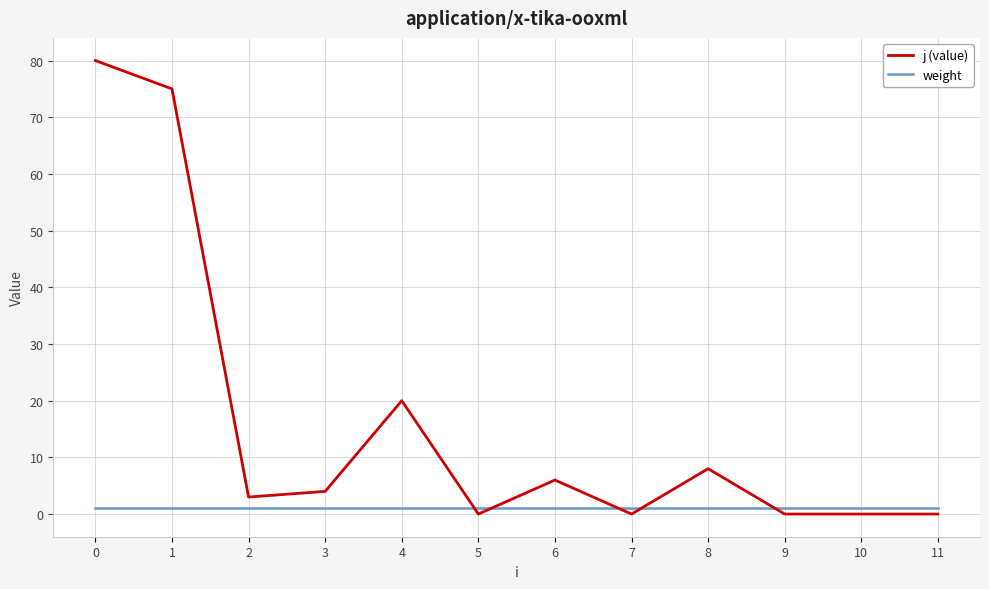

Is the value of weight at 9 greater than the value of j (value) at 2?

No